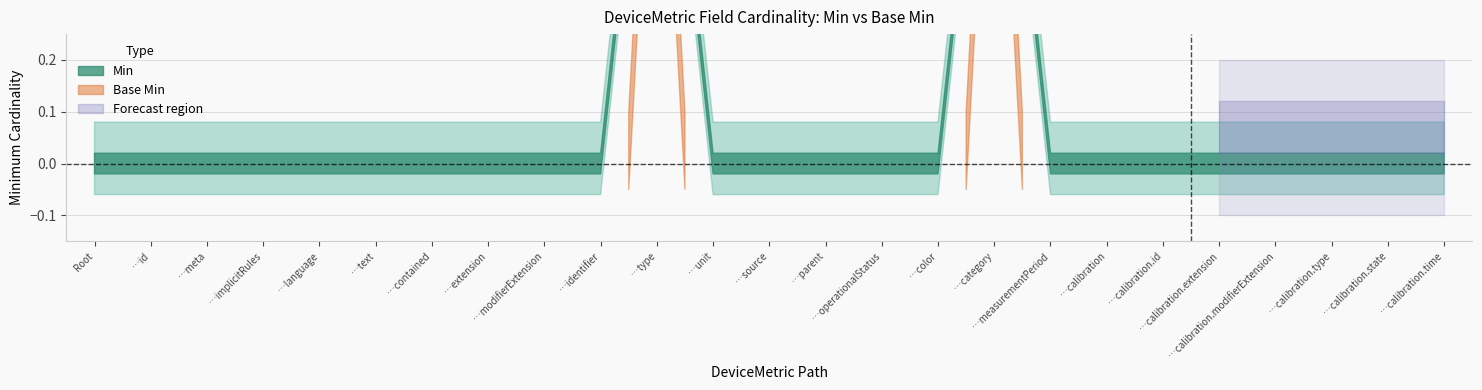

What is the label of the 19th point from the left?

DeviceMetric.calibration